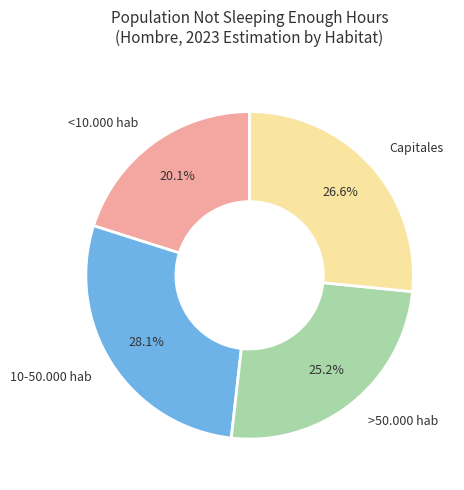

To the nearest percent, what portion does >50.000 hab represent?

25%